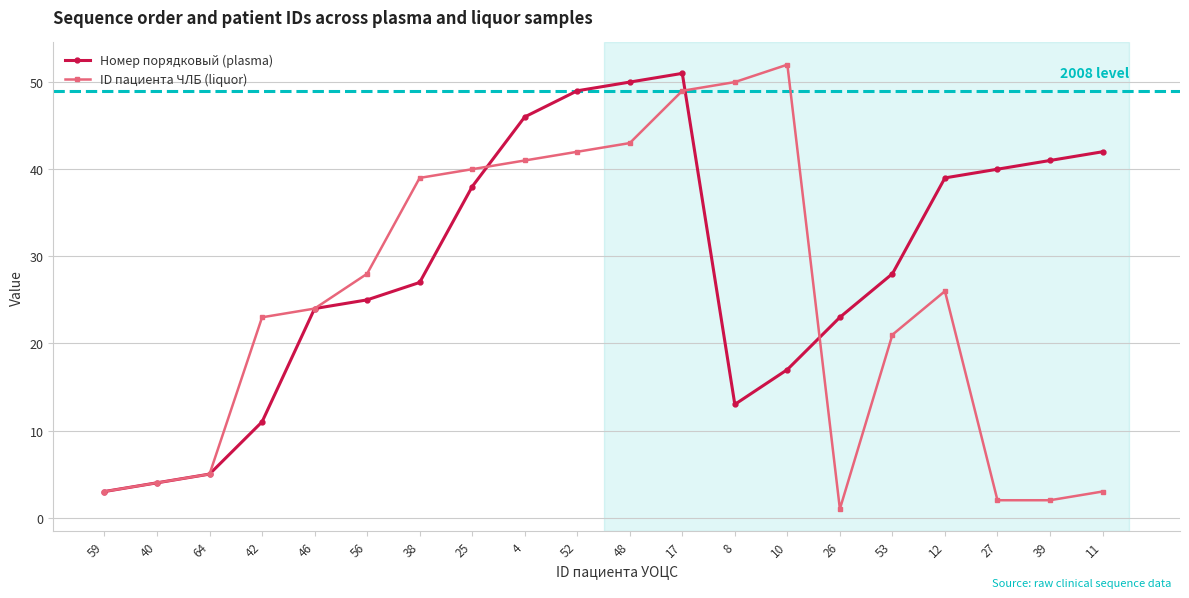

At which category does ID пациента ЧЛБ (liquor) reach its first local valley?

26